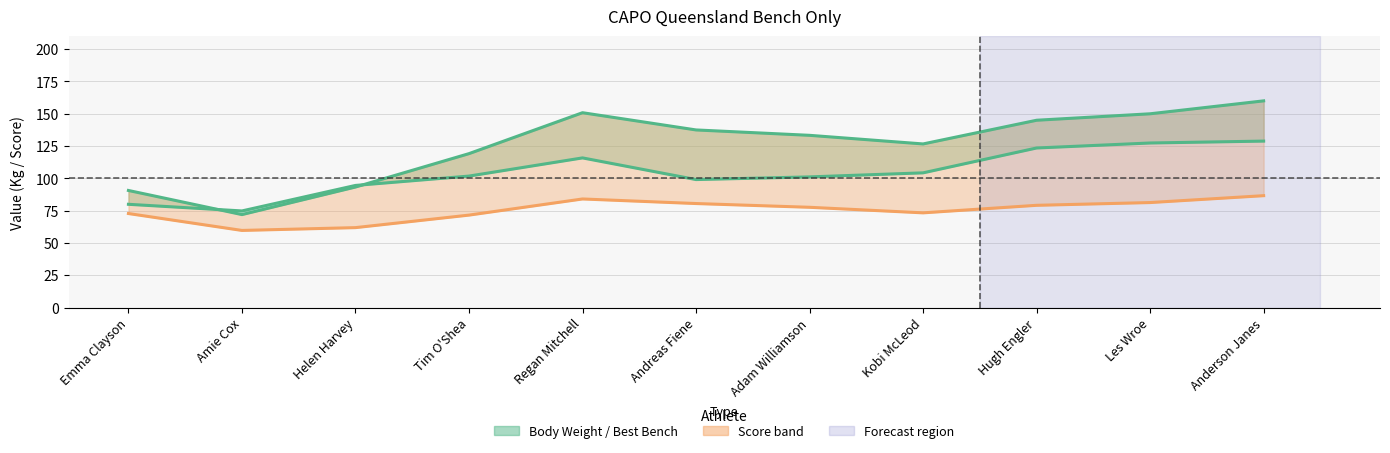

Count the number of values greater than 133.

6